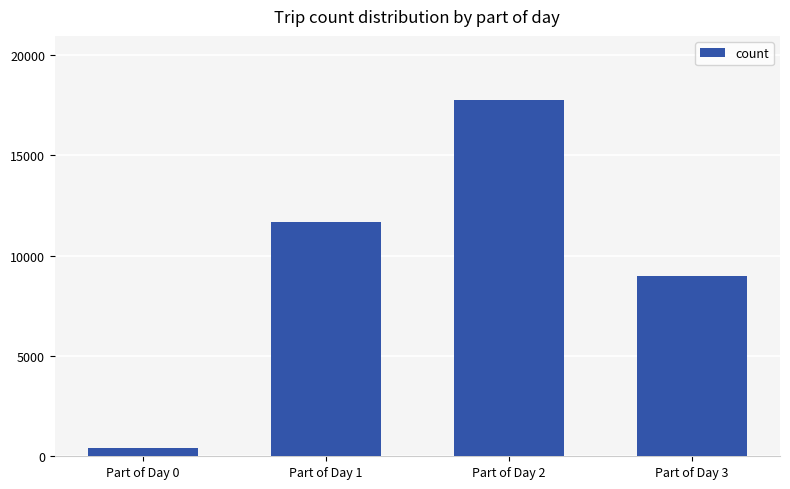

What is the sum of all values?

38810